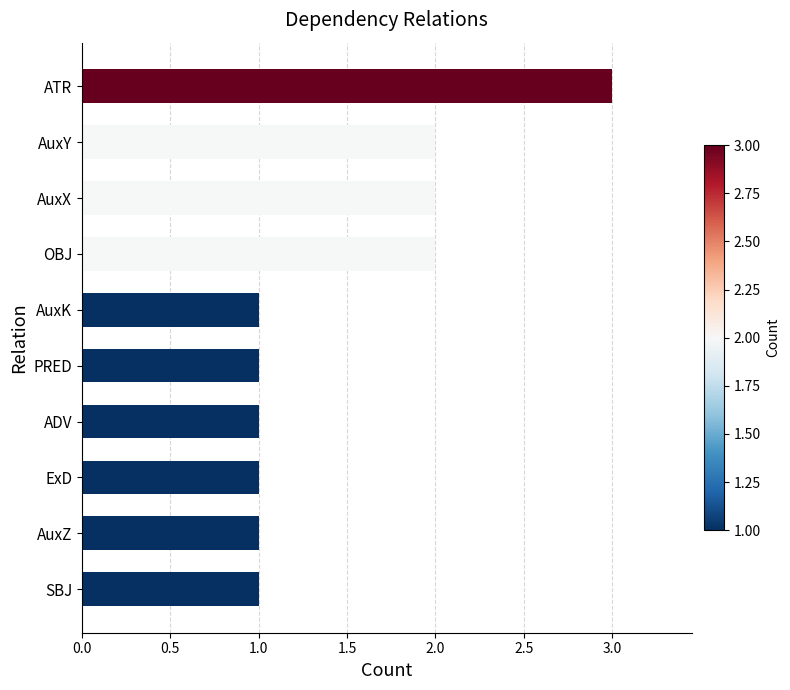

Between ATR and AuxK, which is larger?

ATR